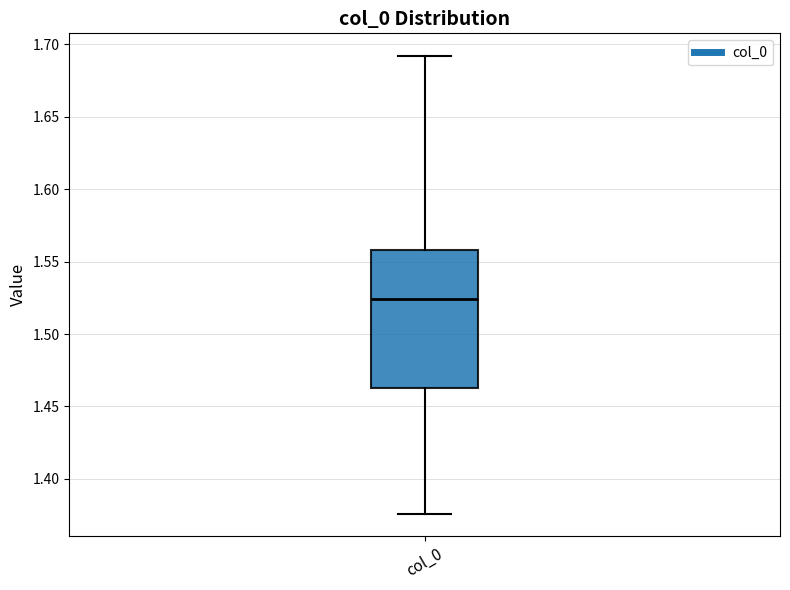

Transcribe this box plot: give where the median line is, the range the box spans, and where the two whiskers end, as read against the y-axis. The values are not printed on the chart, so give them approximately, as read against the axis.

median 1.525, box 1.465 to 1.560, whiskers 1.375 to 1.690